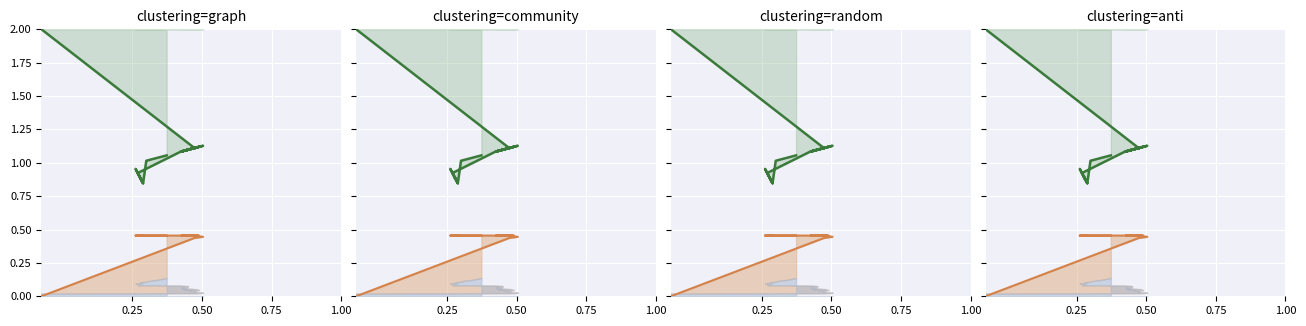

Does the chart display data point markers on the line(s)?

No